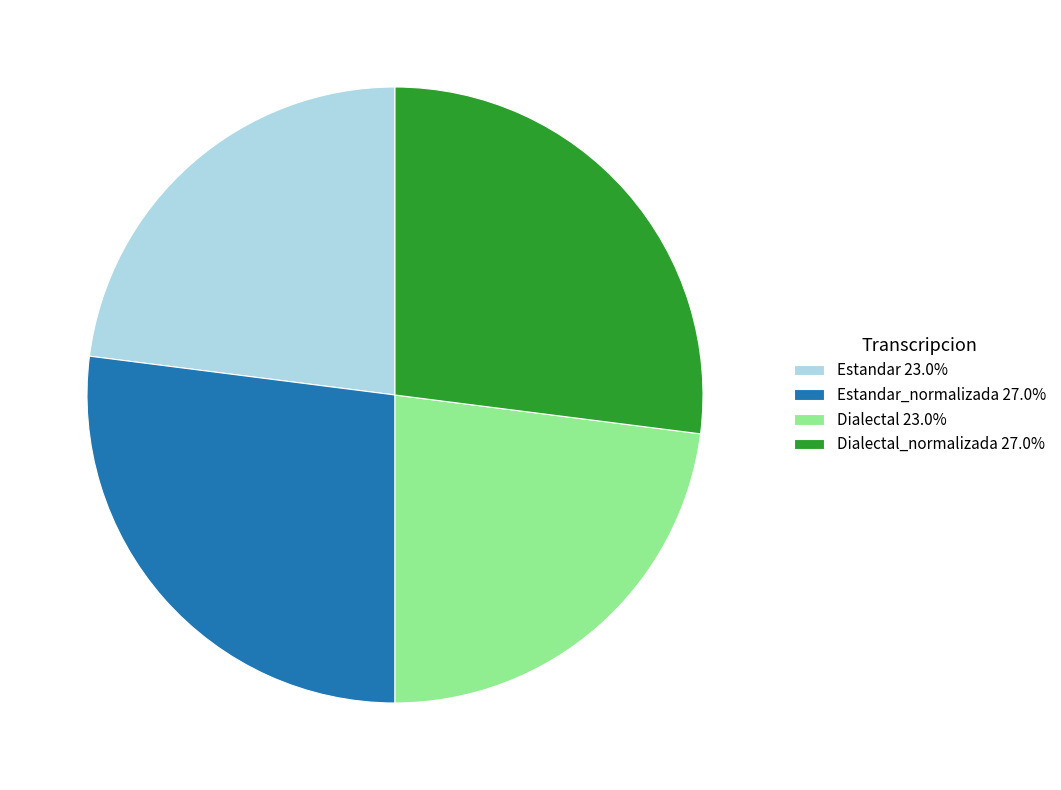

Approximately how many times larger is the value at Estandar_normalizada 27.0% compared to Dialectal 23.0%?

1.2